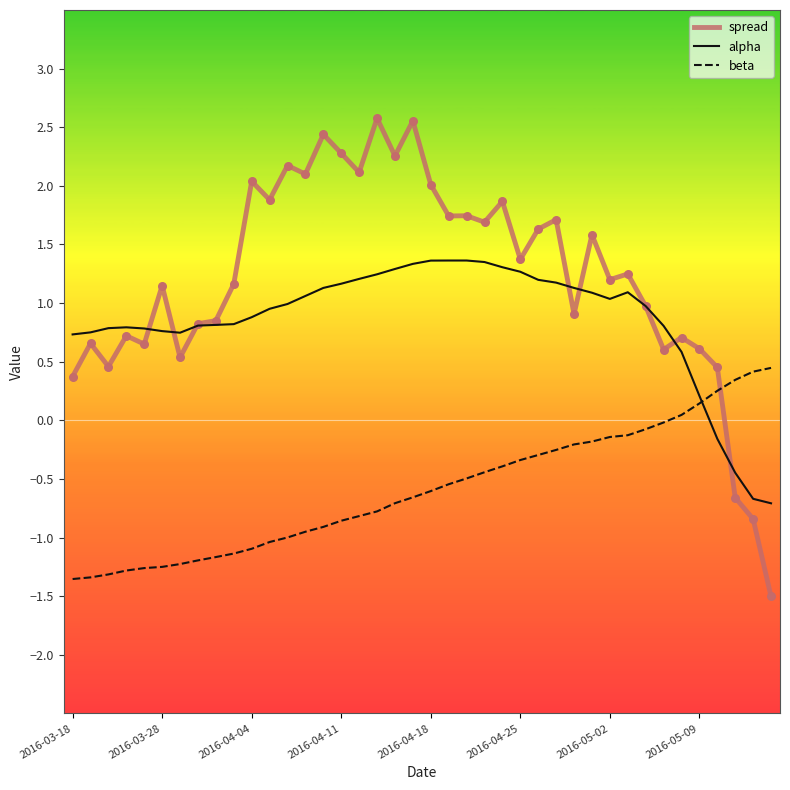

Which series has the largest range (max minus min)?

spread